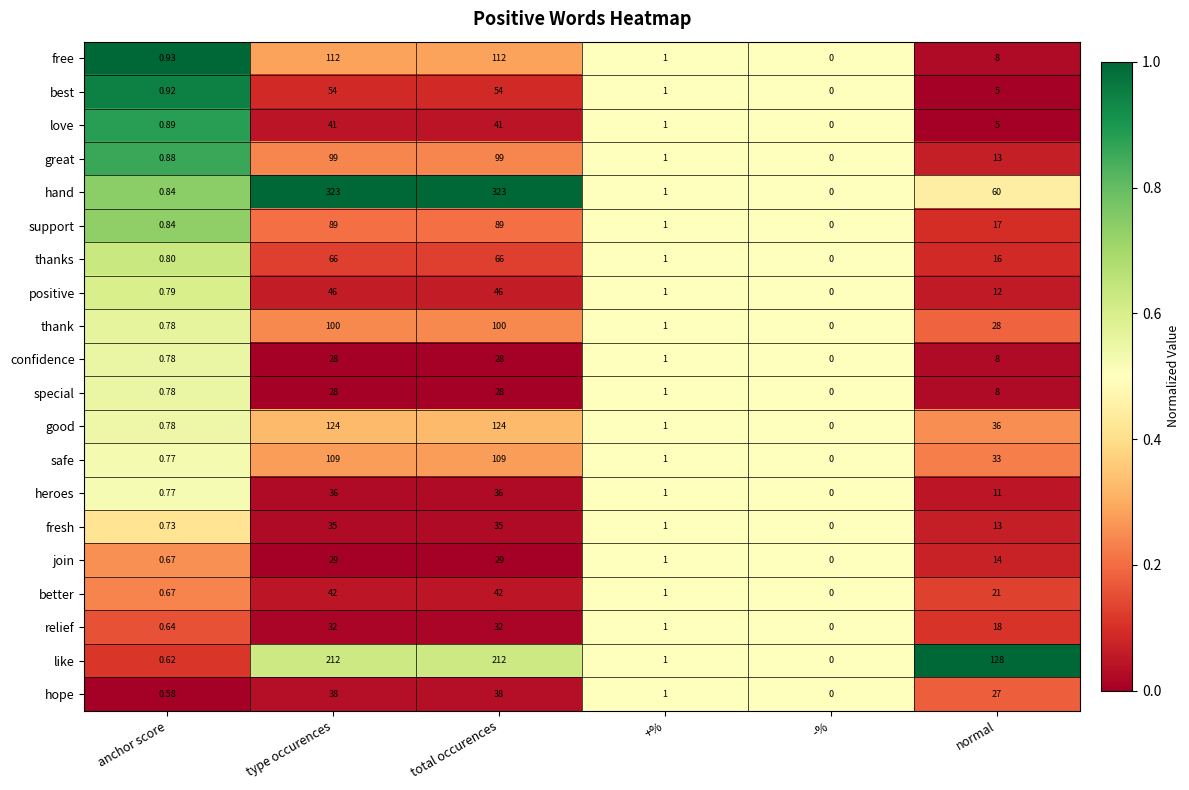

Which series has the largest total across all categories?

hand